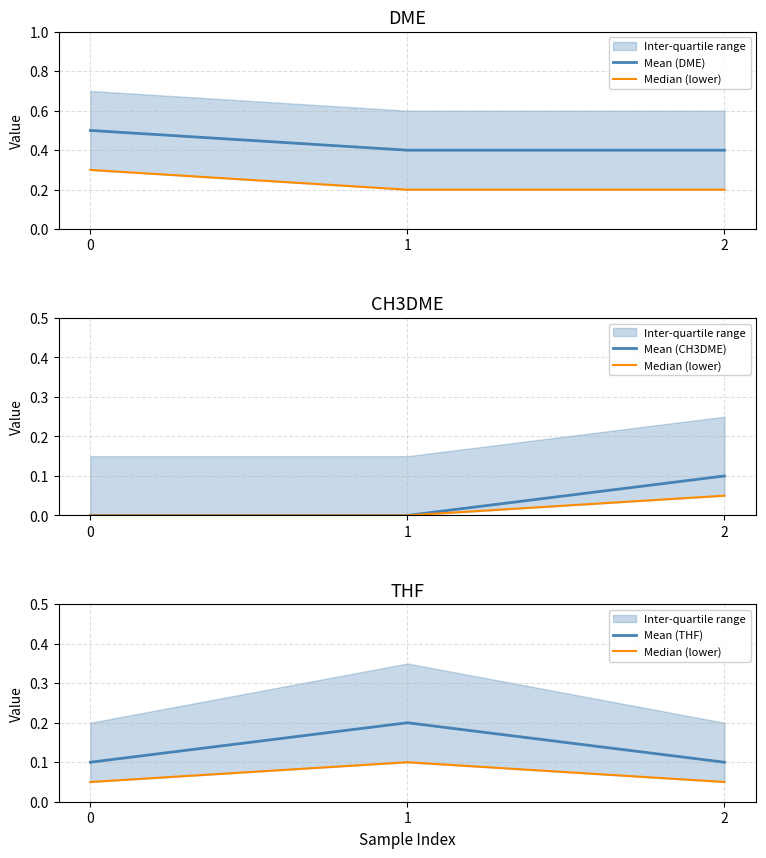

The Mean (THF) series shows 0.1 at 2. True or false?

True